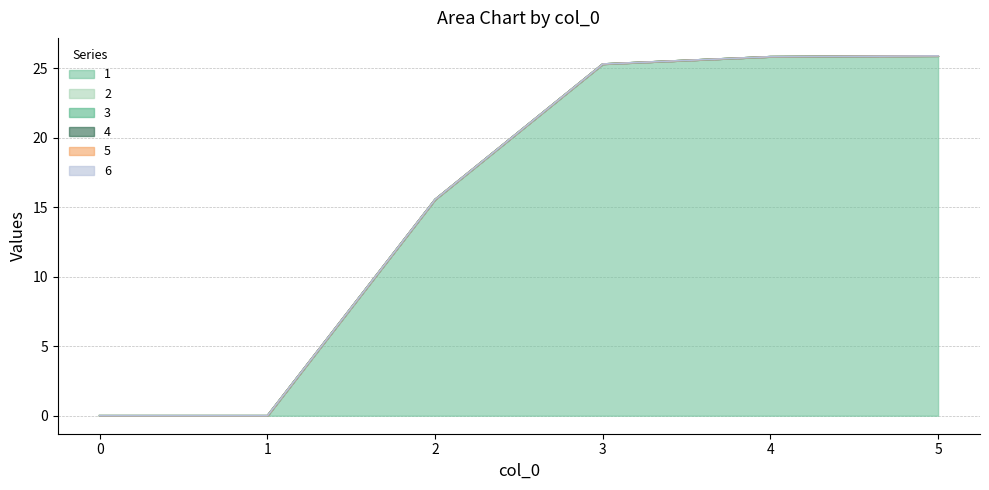

Which has a higher value, 2 or 4?

4